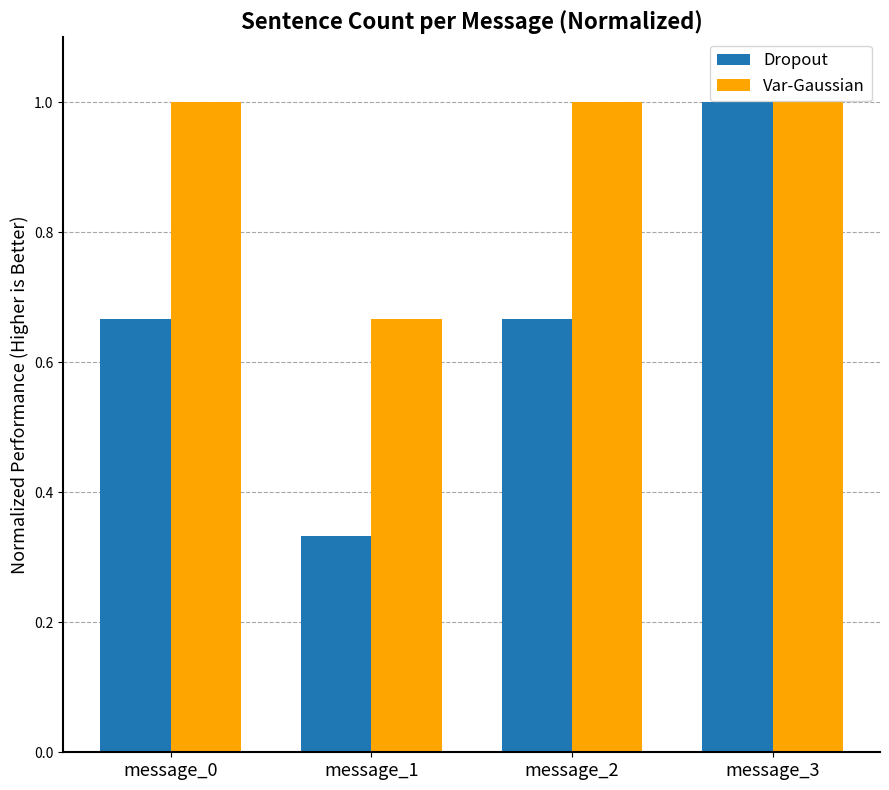

At how many categories does at least one series exceed 0?

4